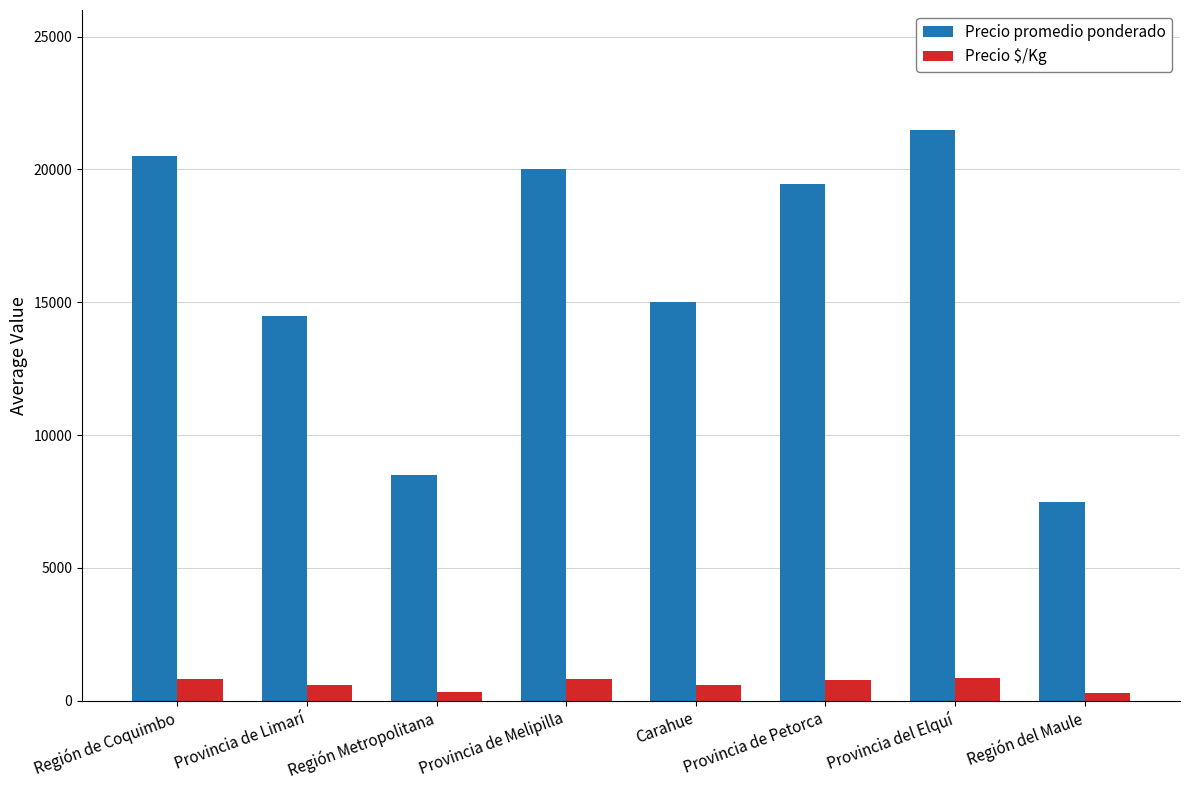

The Precio promedio ponderado series shows 14488 at Provincia de Limarí. True or false?

True